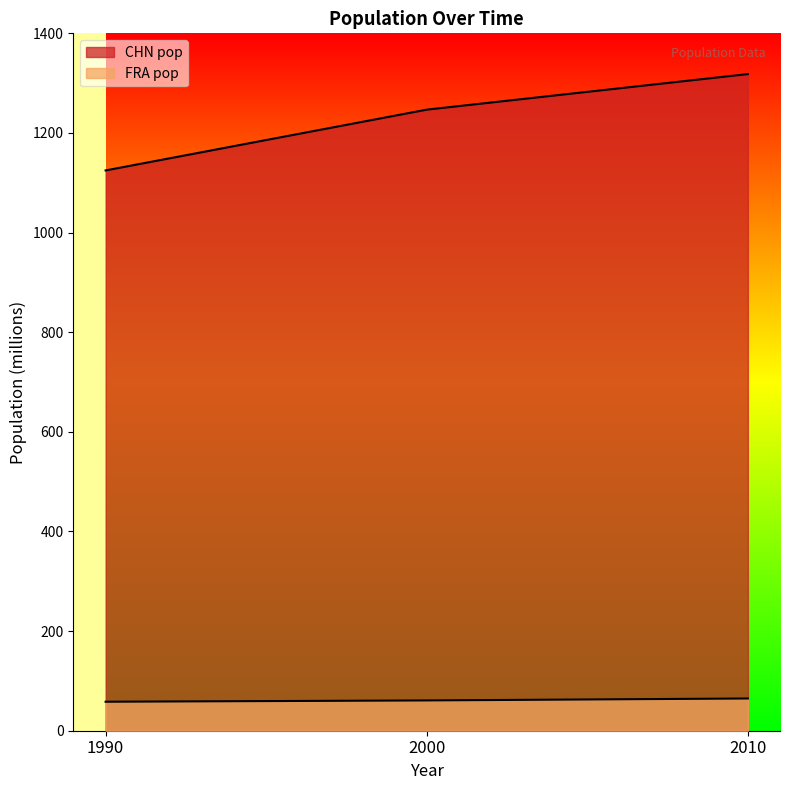

Which series has the widest spread of values?

CHN pop